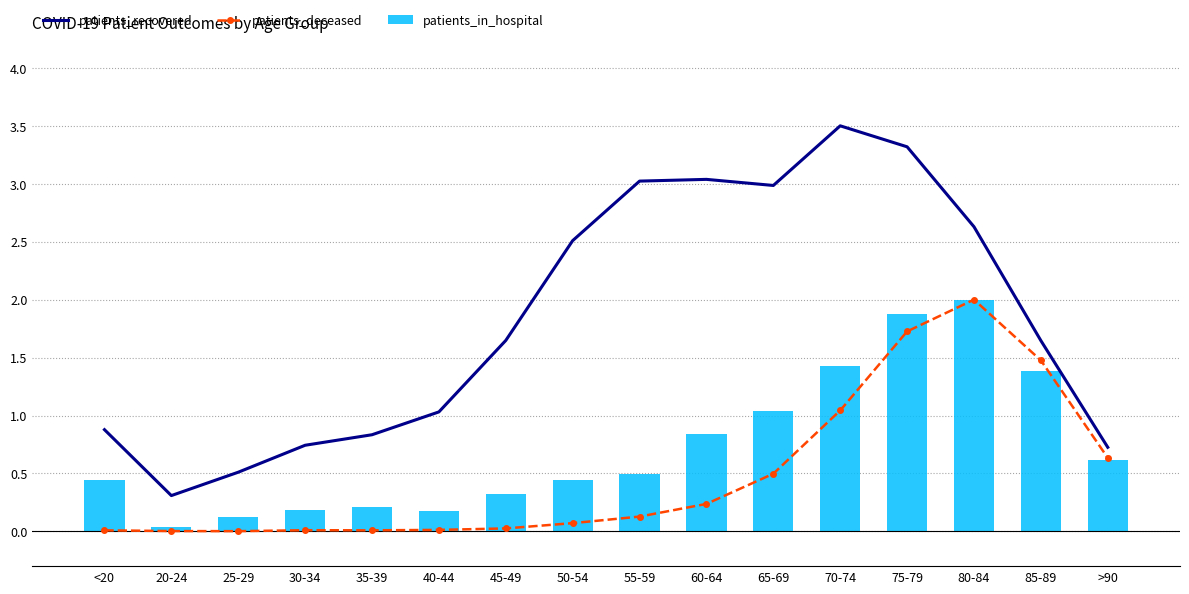

Is it true that patients_recovered equals 1.6 at 45-49?

True